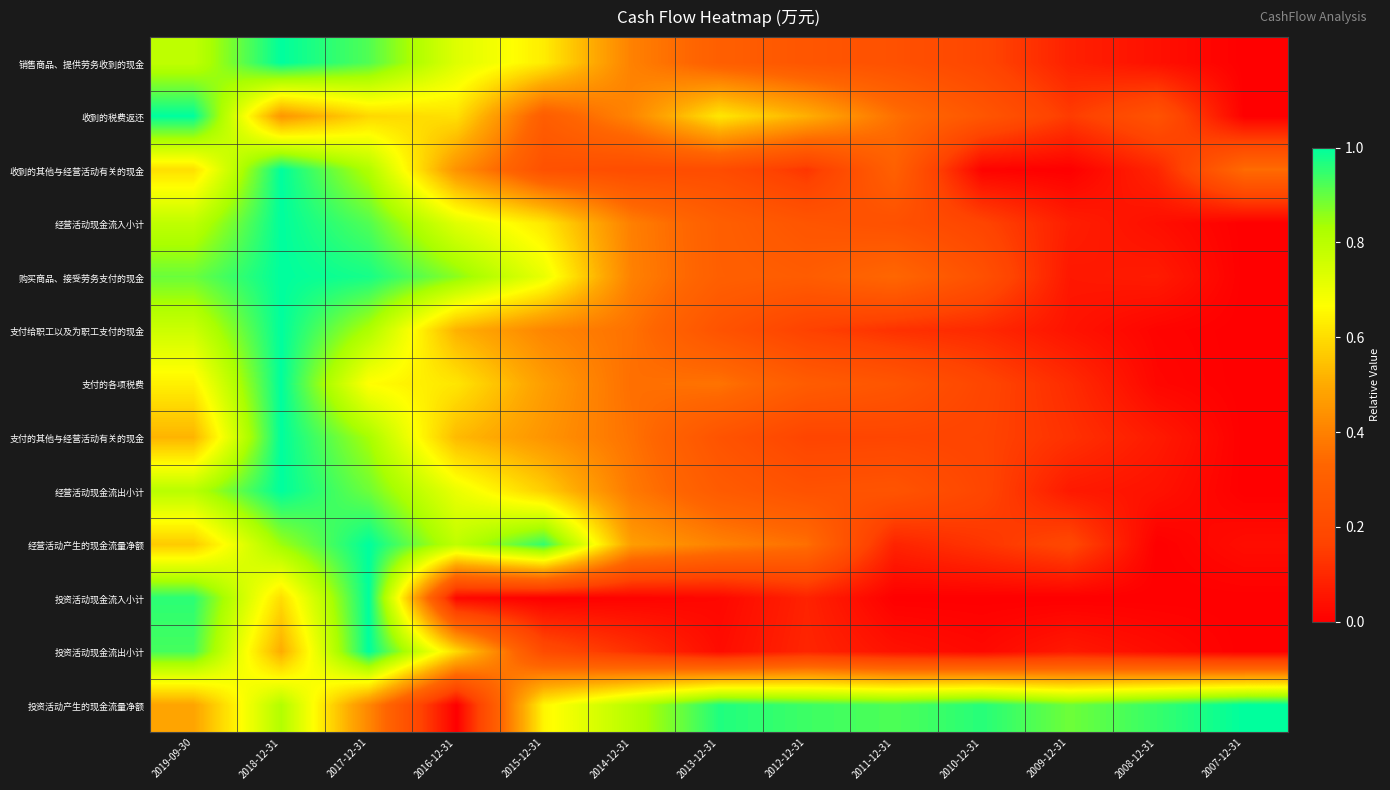

Which label corresponds to the largest value in the chart?

2018-12-31